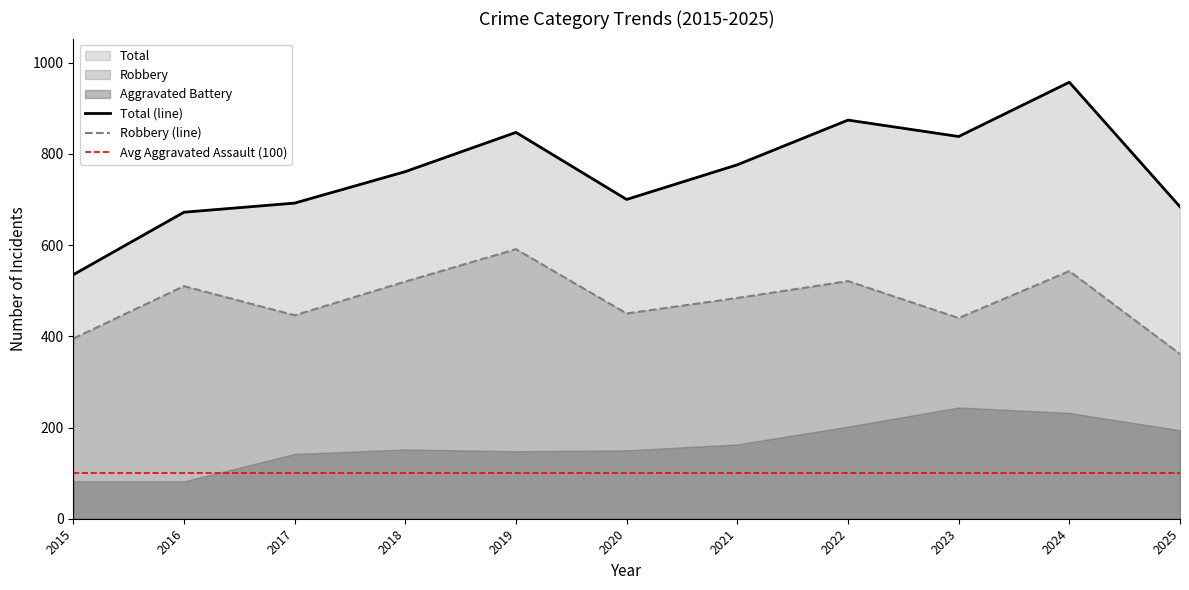

Which series has the largest total across all categories?

Total